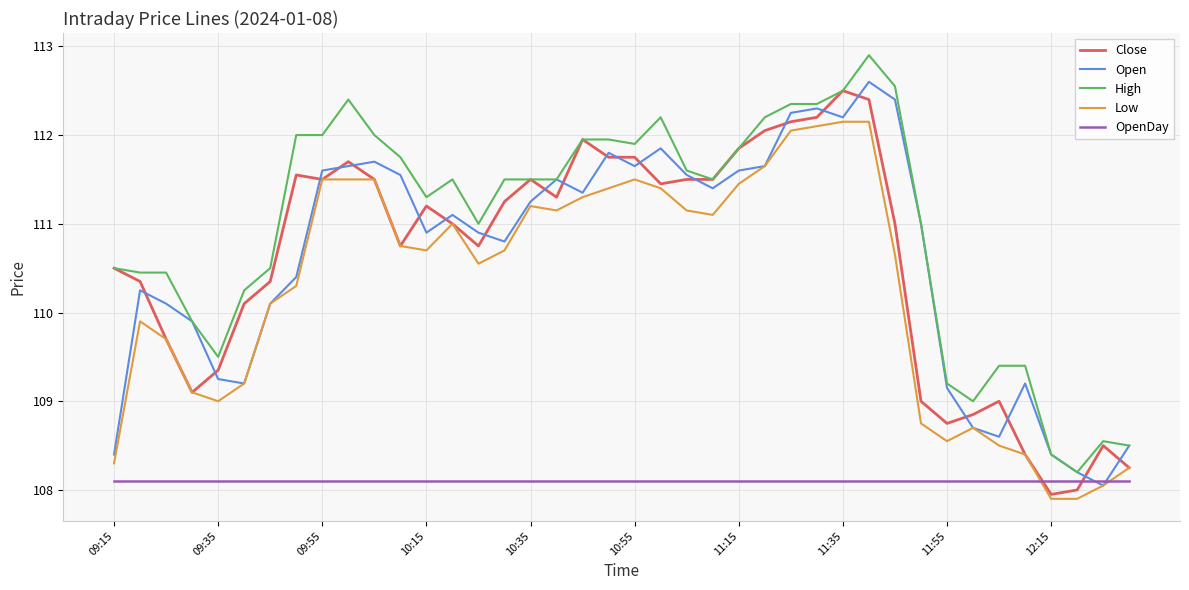

What is the greatest value displayed?

112.9